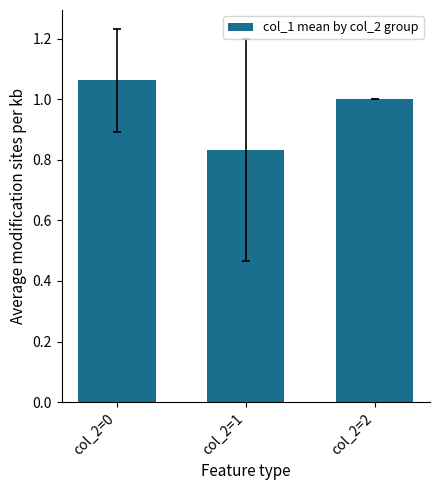

What is the sum of all values?

2.9